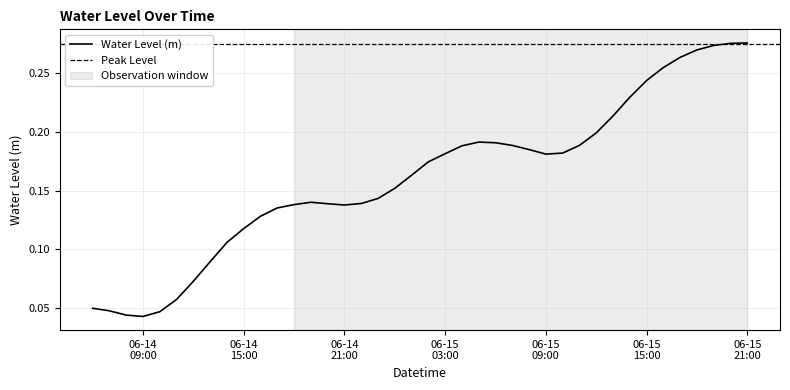

What is the value of the 30th point from the left?

0.2